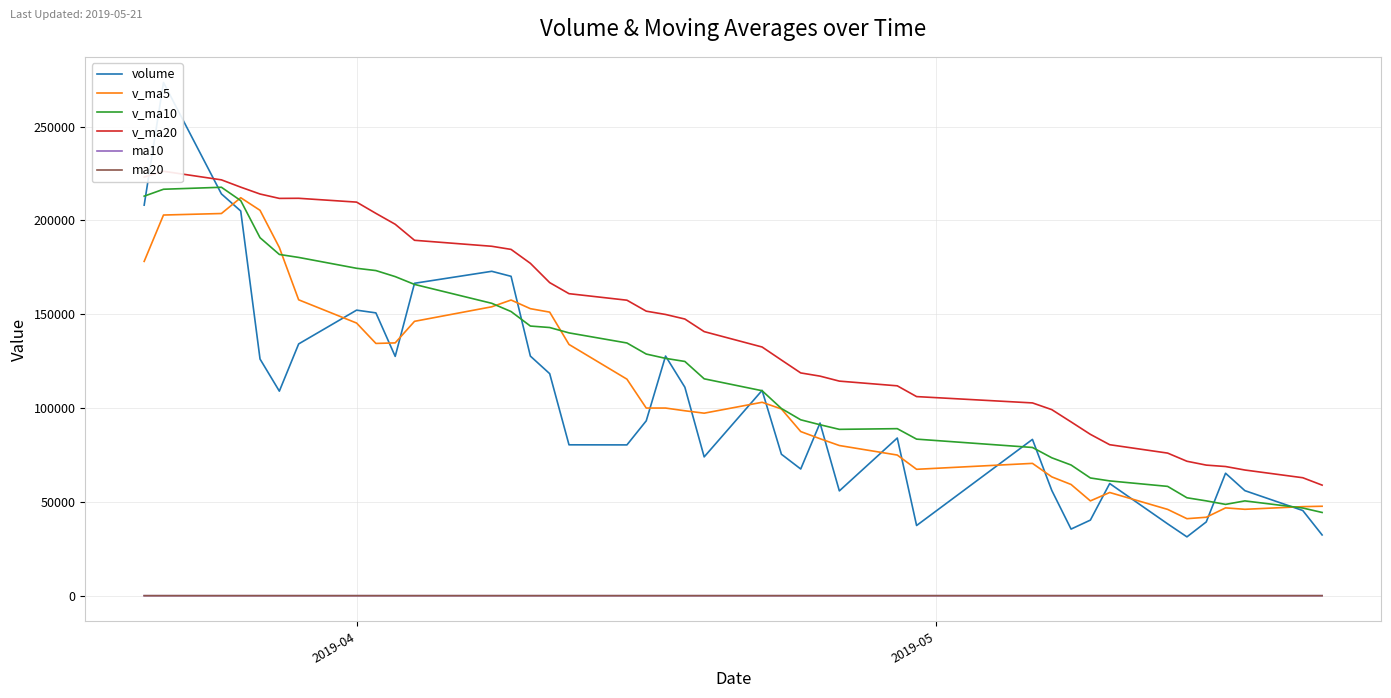

What is the difference between the maximum and minimum values in the ma10 series?

1.7